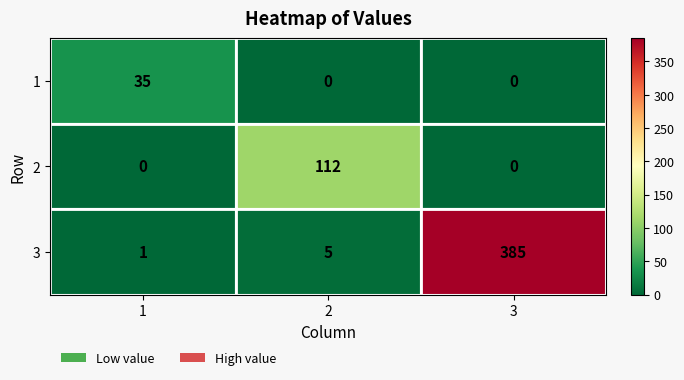

What is the difference between the maximum and minimum values in the 1 series?

35